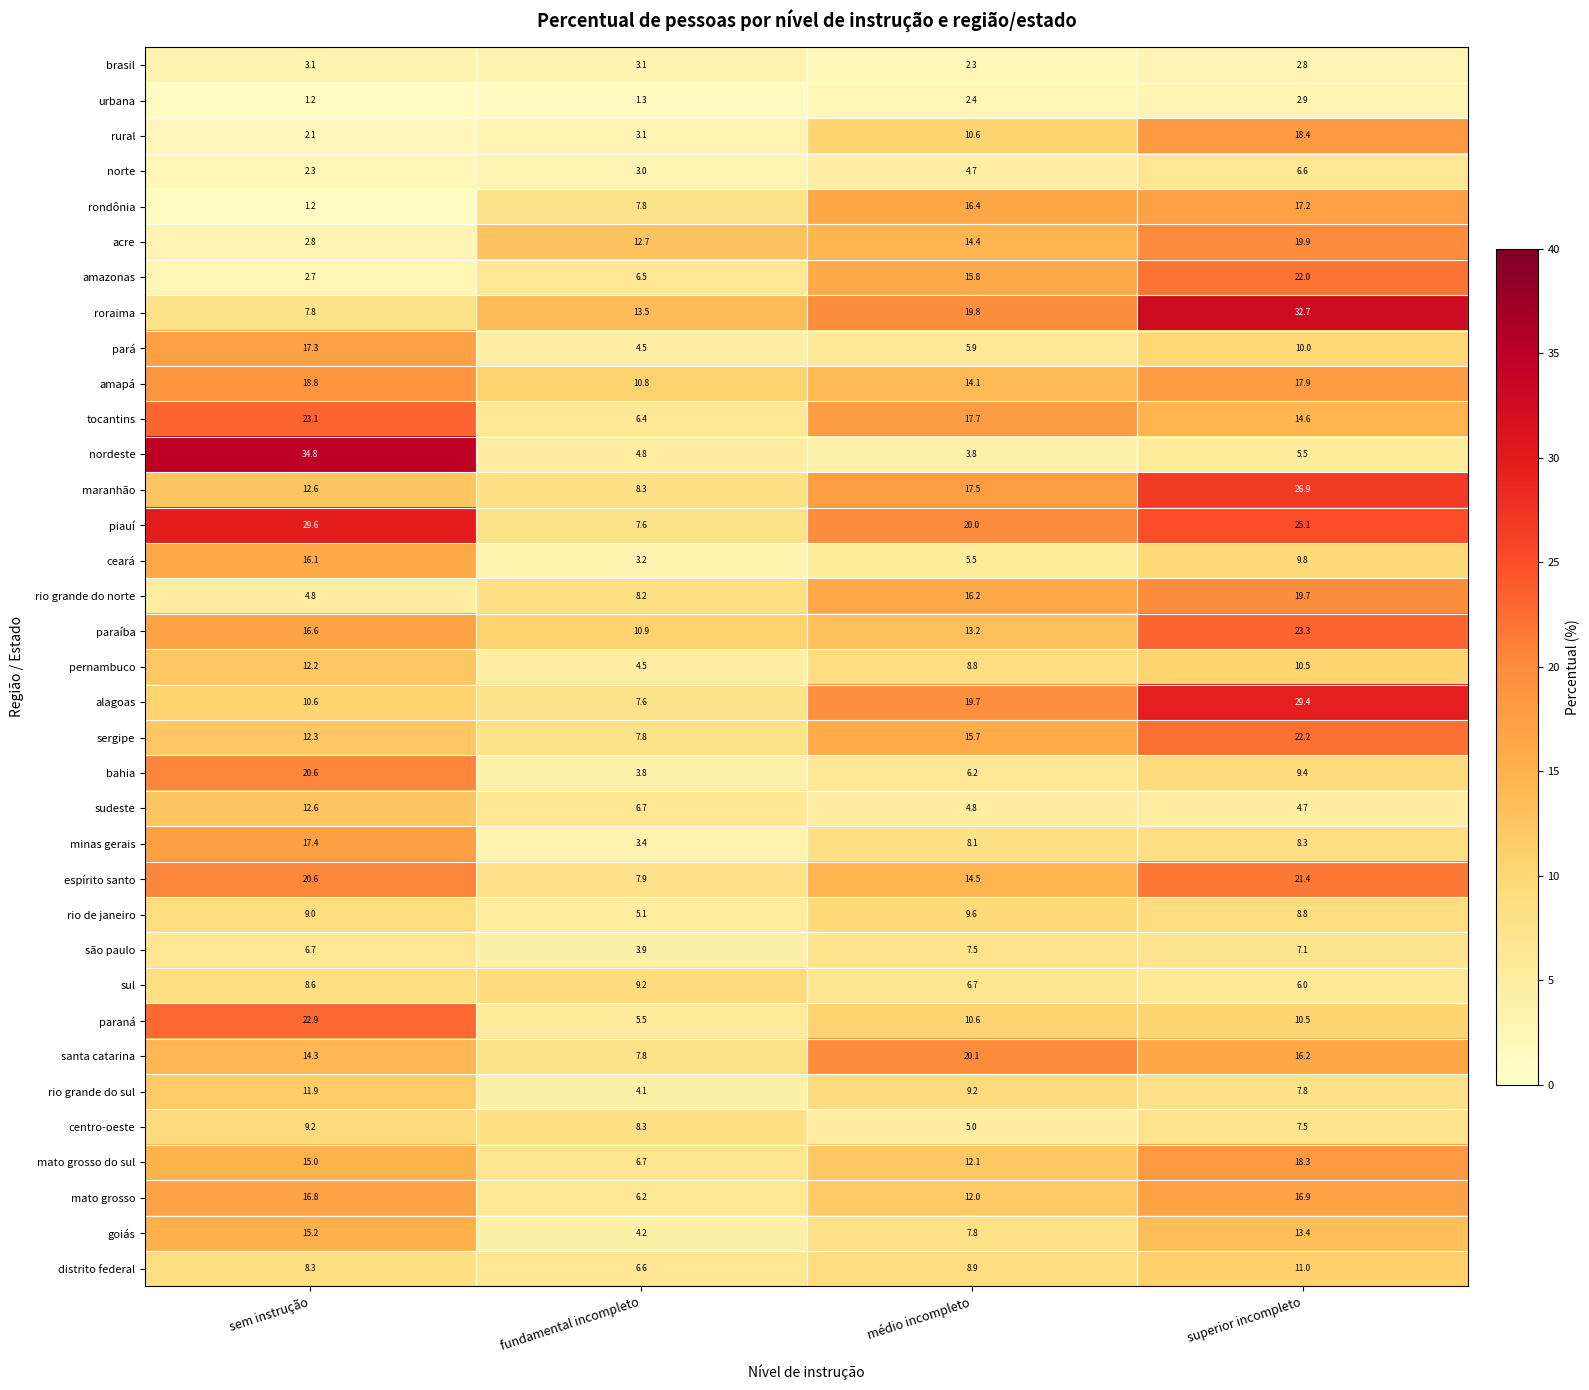

The value of maranhão at médio incompleto is 17.5. True or false?

True